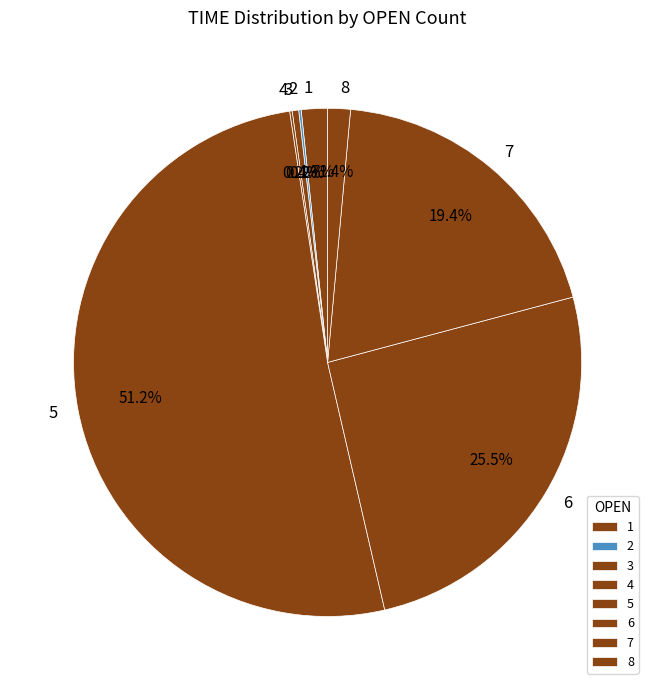

Is there any slice that represents more than half of the pie?

Yes